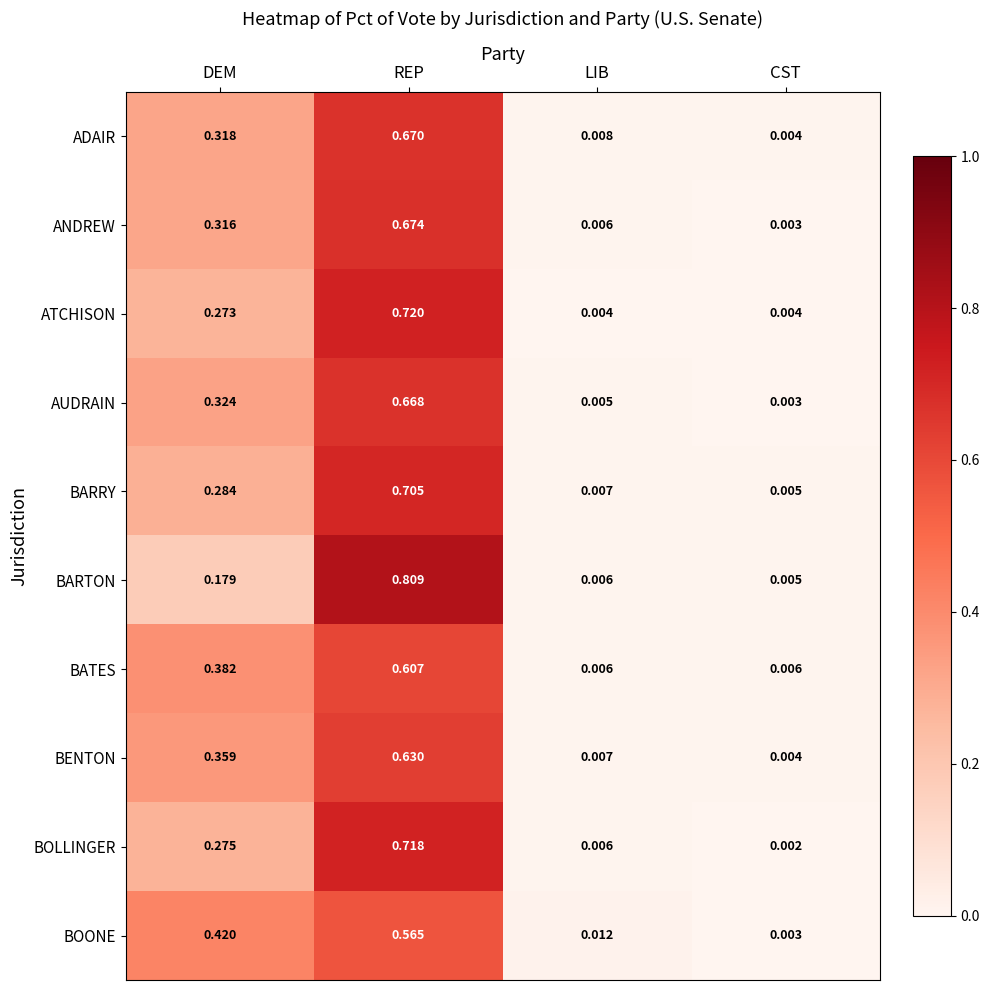

Which series changed the most between LIB and CST?

BOONE